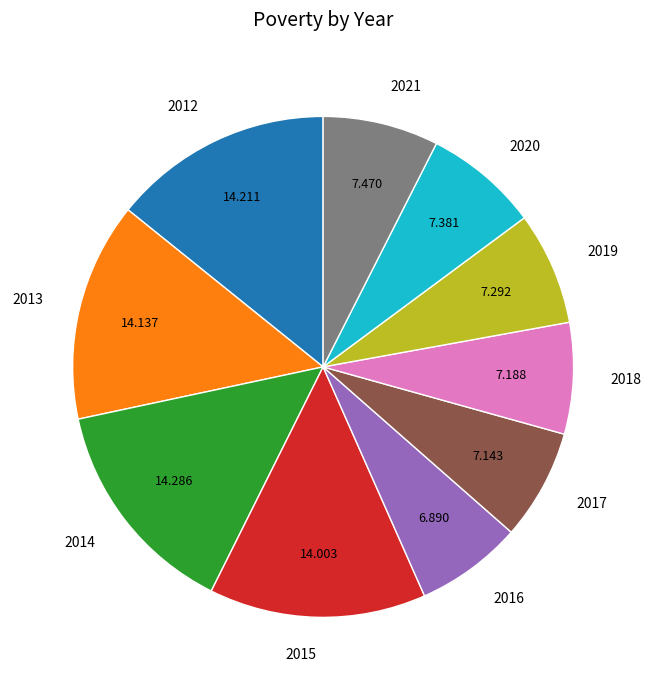

True or false: 2021 accounts for 14% of the total.

False